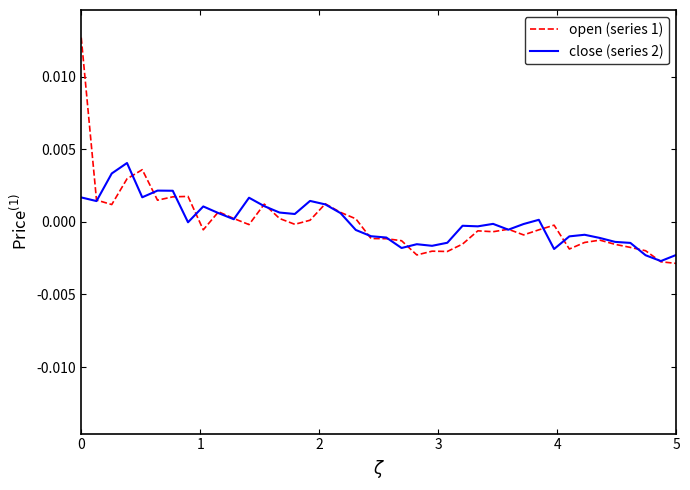

Rank the series by their maximum value, from lowest to highest.

close (series 2), open (series 1)